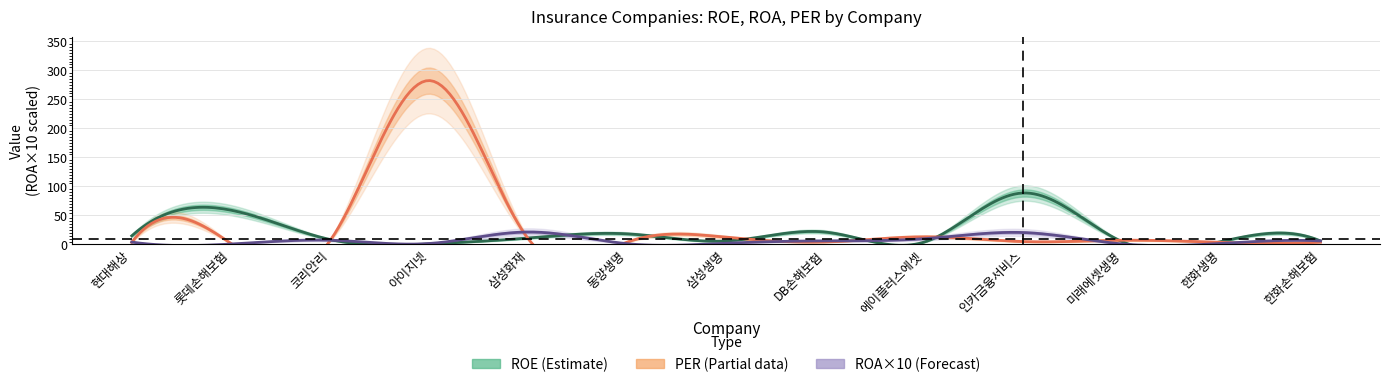

At which category is the sum across all series the highest?

아이지넷